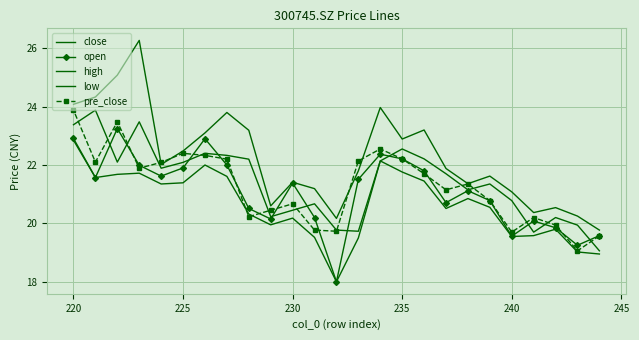

True or false: low and close intersect in this chart.

False